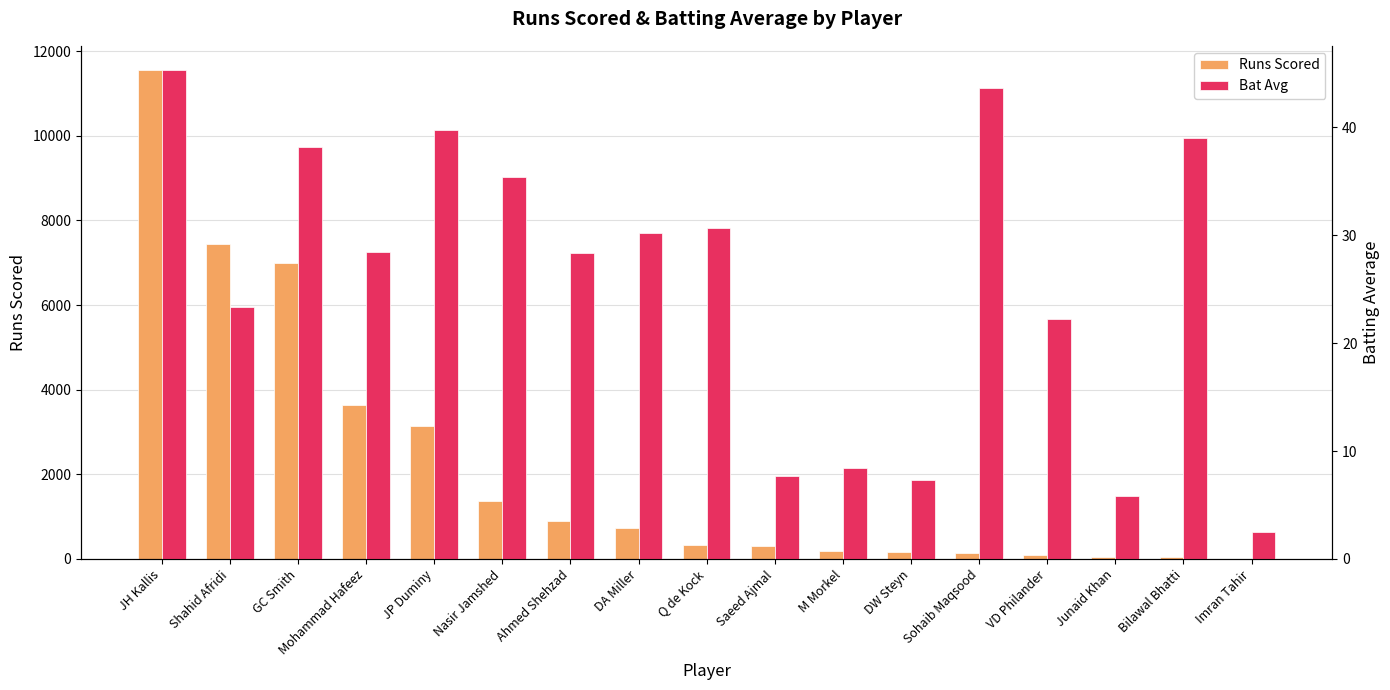

Are the bars horizontal?

No